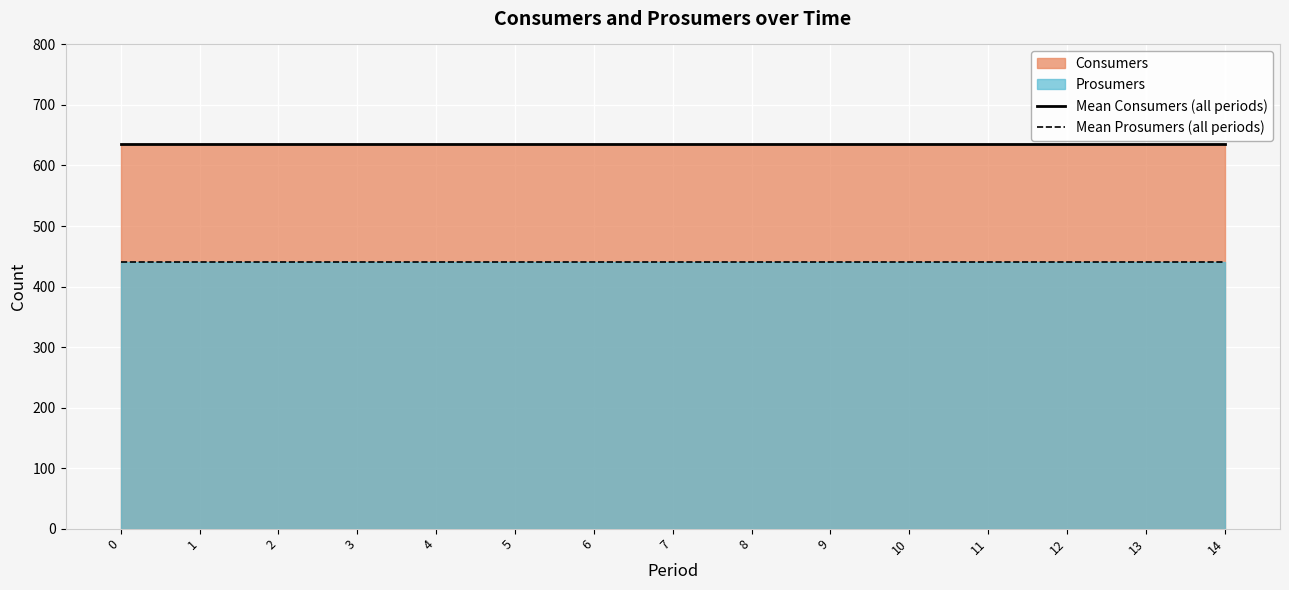

What is the approximate value of Mean Prosumers (all periods) at 14?

440